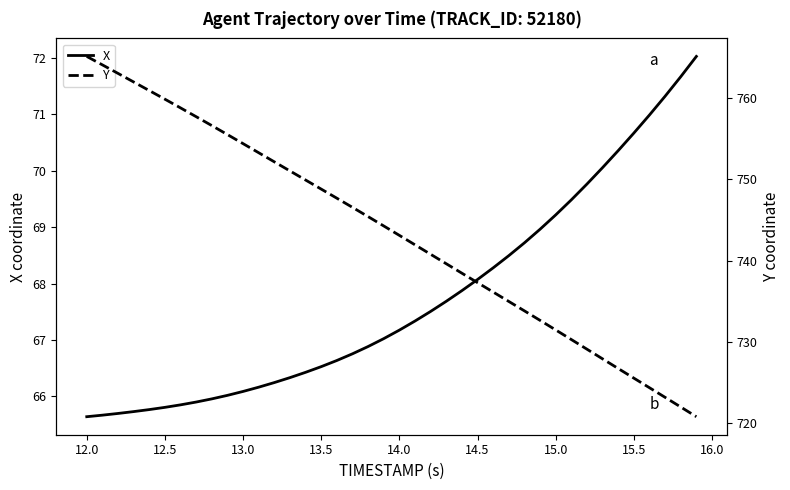

True or false: X and Y cross at least once.

False